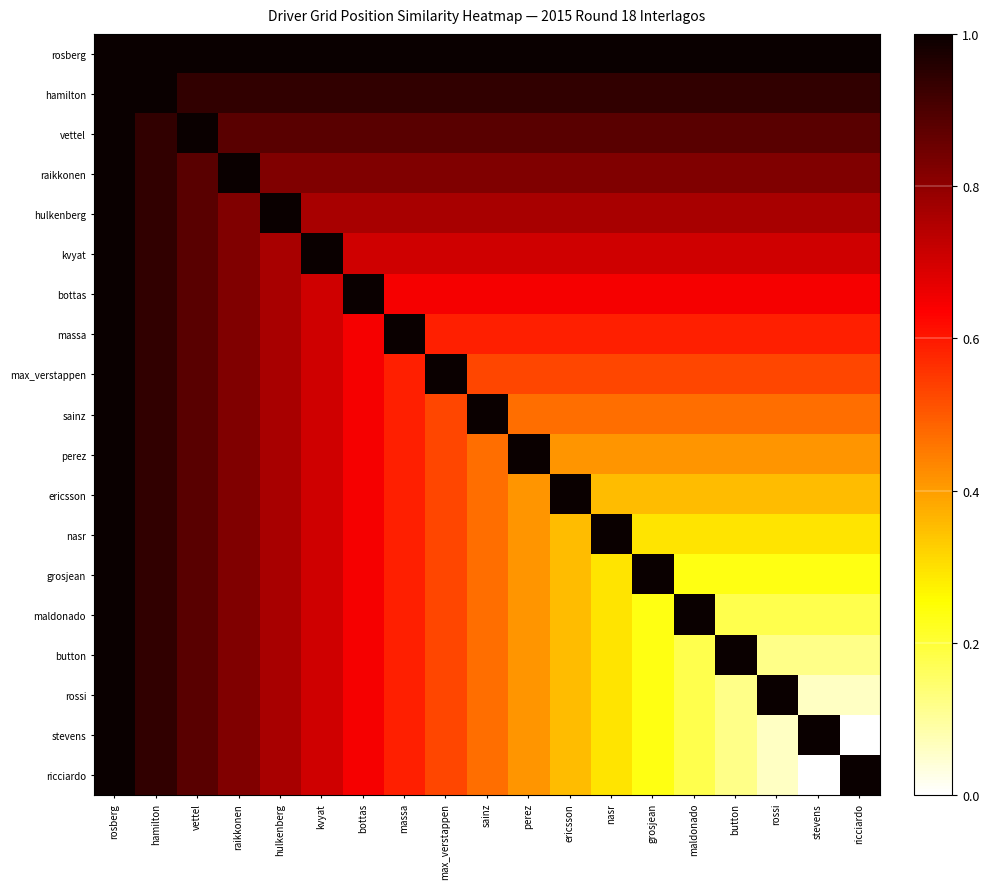

At rosberg, list the series in order from largest to smallest.

rosberg, hamilton, vettel, raikkonen, hulkenberg, kvyat, bottas, massa, max_verstappen, sainz, perez, ericsson, nasr, grosjean, maldonado, button, rossi, stevens, ricciardo